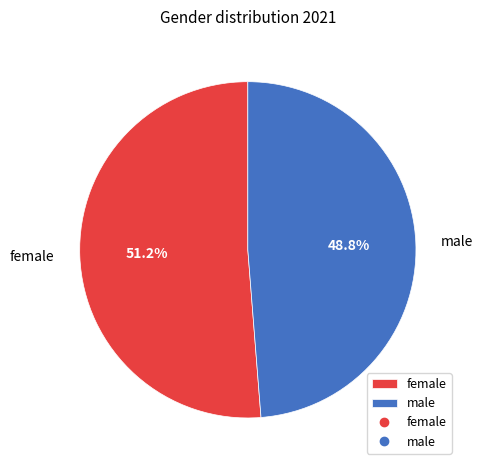

What percentage do male and female together represent?

100.0%